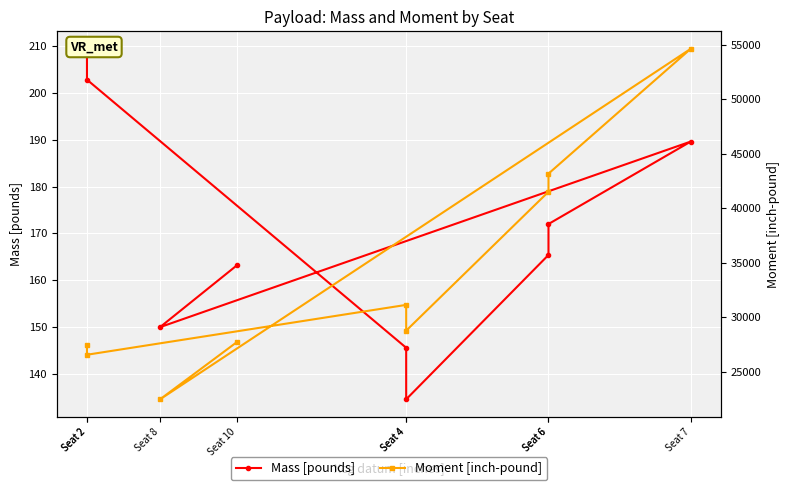

The Mass [pounds] series shows 134.5 at Seat 4. True or false?

True